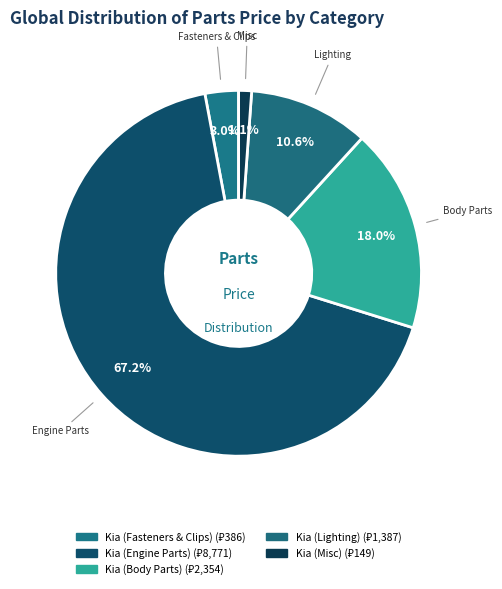

How many segments does this pie chart have?

5